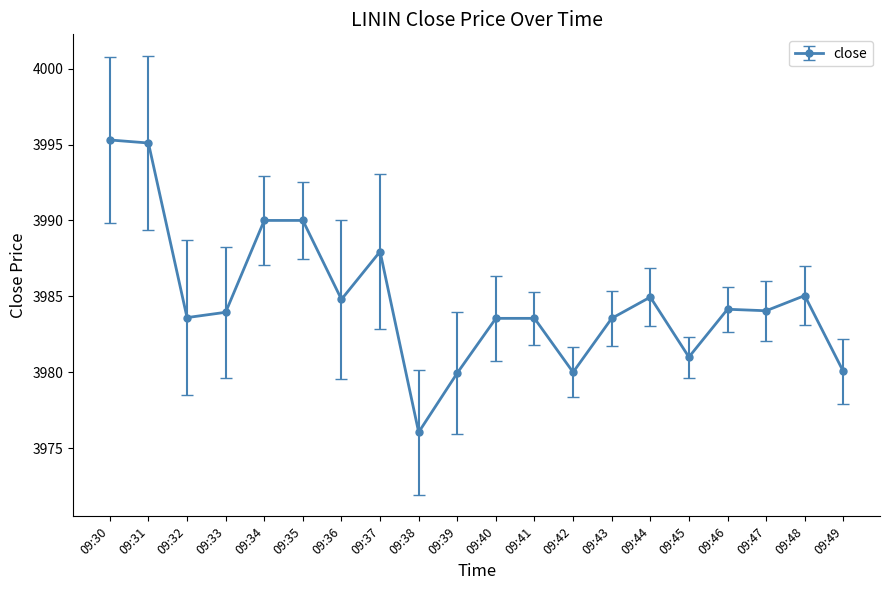

True or false: the data has more than 0 interior local peaks.

True